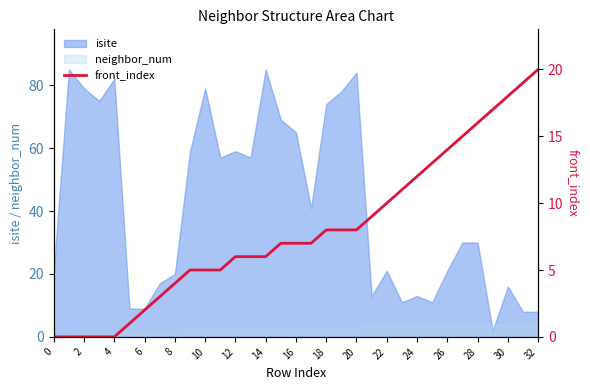

What is the difference between the maximum and minimum values?

20